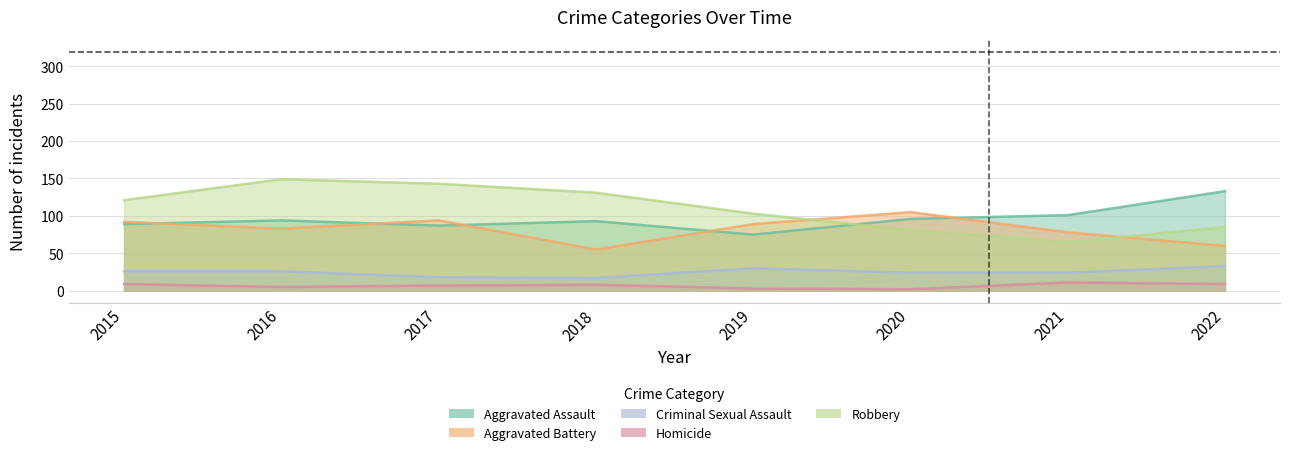

Reading left to right, what are all the values shown in this chart?

Aggravated Assault: 2015=89	2016=94	2017=87	2018=93	2019=75	2020=96	2021=101	2022=133
Aggravated Battery: 2015=92	2016=83	2017=94	2018=55	2019=89	2020=105	2021=78	2022=60
Criminal Sexual Assault: 2015=26	2016=26	2017=18	2018=17	2019=30	2020=24	2021=24	2022=33
Homicide: 2015=9	2016=5	2017=7	2018=8	2019=3	2020=2	2021=11	2022=9
Robbery: 2015=121	2016=149	2017=143	2018=131	2019=103	2020=81	2021=65	2022=85